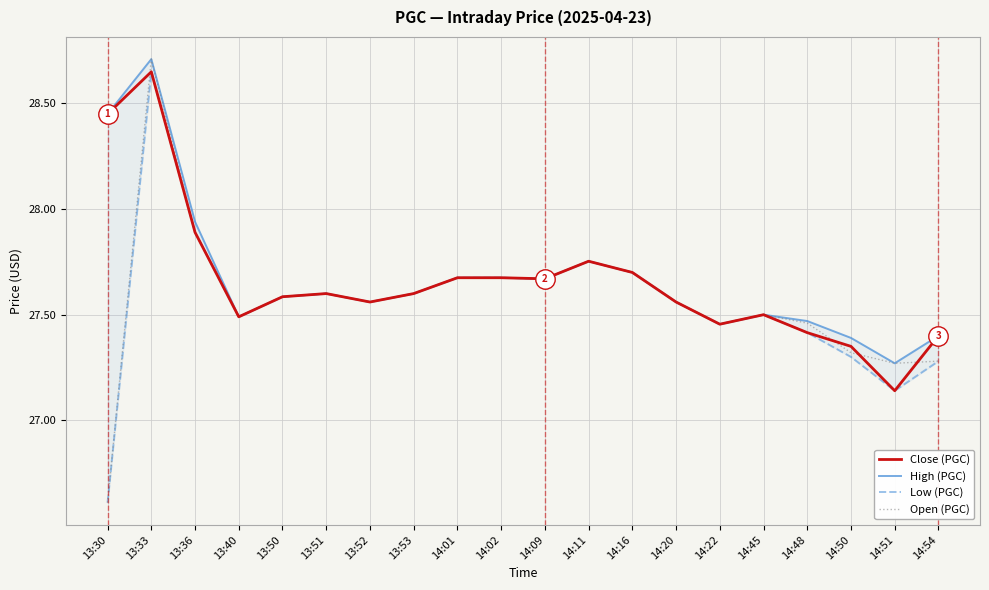

What position from the right is 14:01?

12